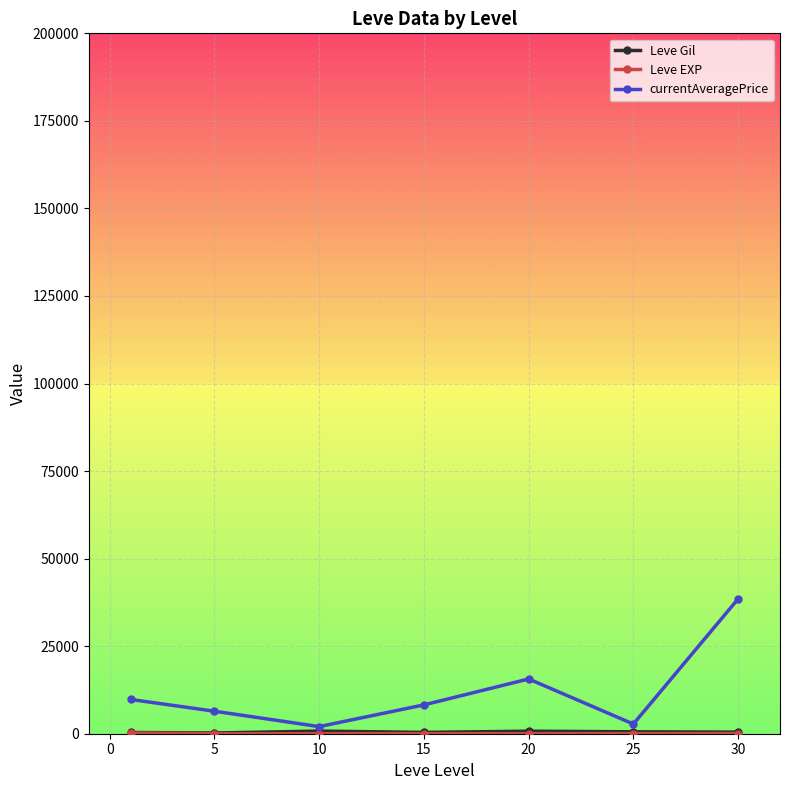

Which series has the largest total across all categories?

currentAveragePrice